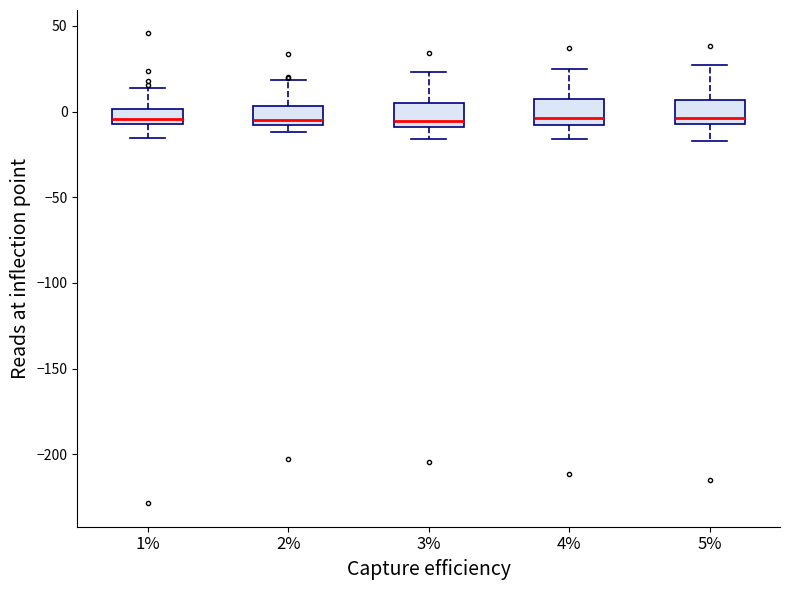

Where does the upper whisker of the box at x = 1% end on the y-axis? The values are not printed on the chart, so give them approximately, as read against the axis.

15